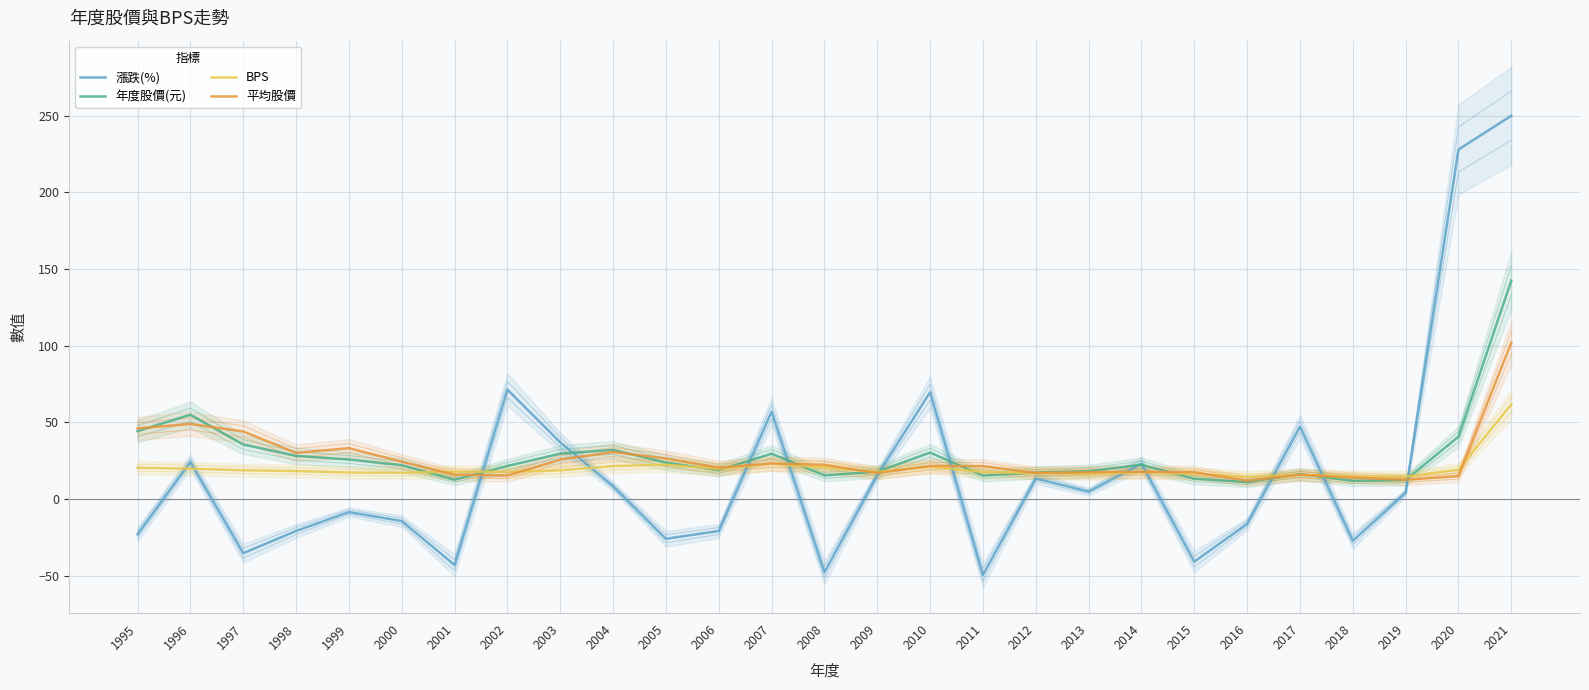

Which series changed the most between 2004 and 2014?

漲跌(%)